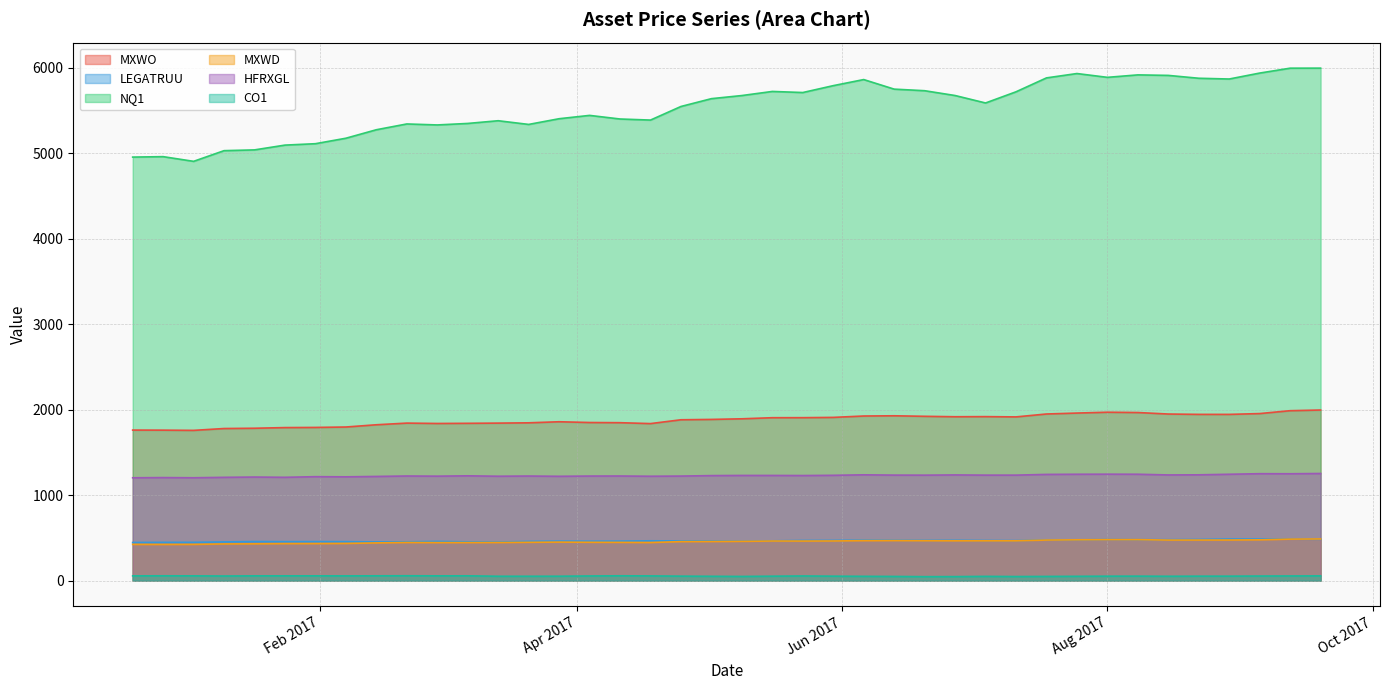

How many interior local peaks does the MXWD series have?

5